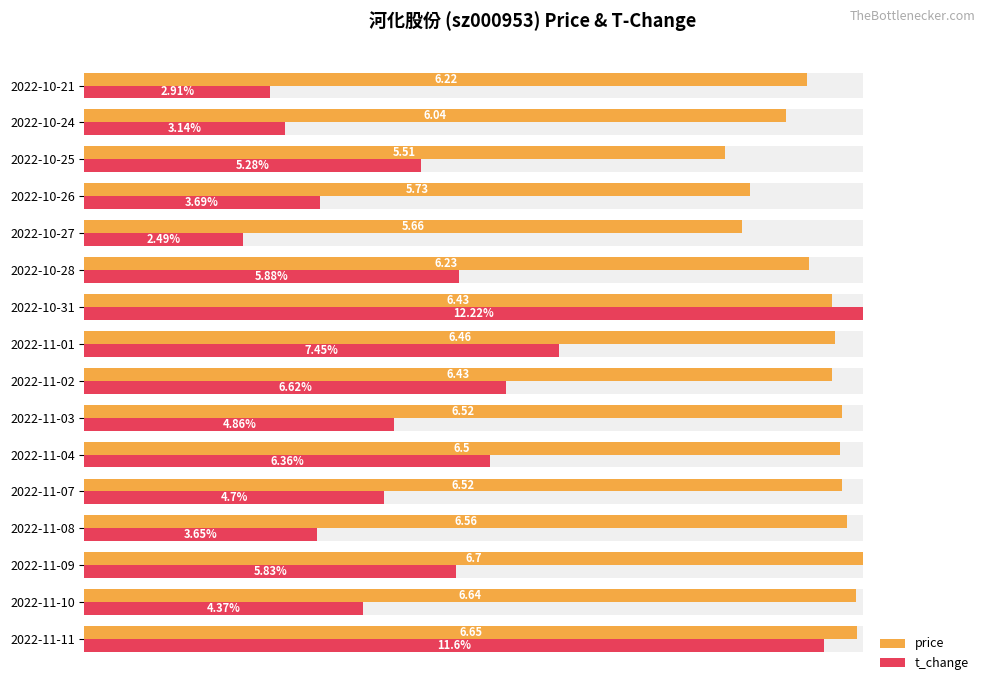

How many data points does each series have?

16